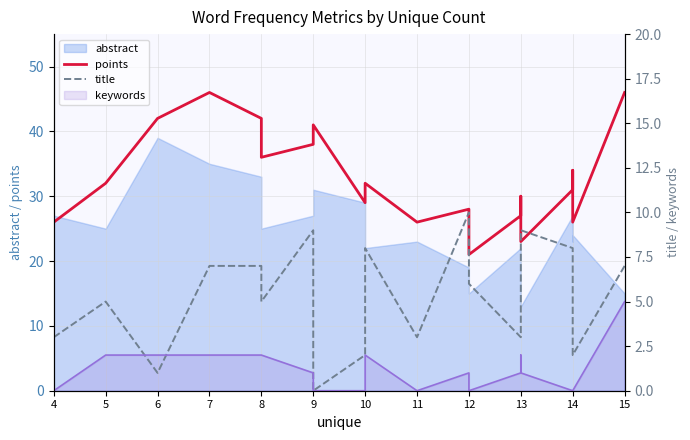

True or false: points and title intersect in this chart.

False